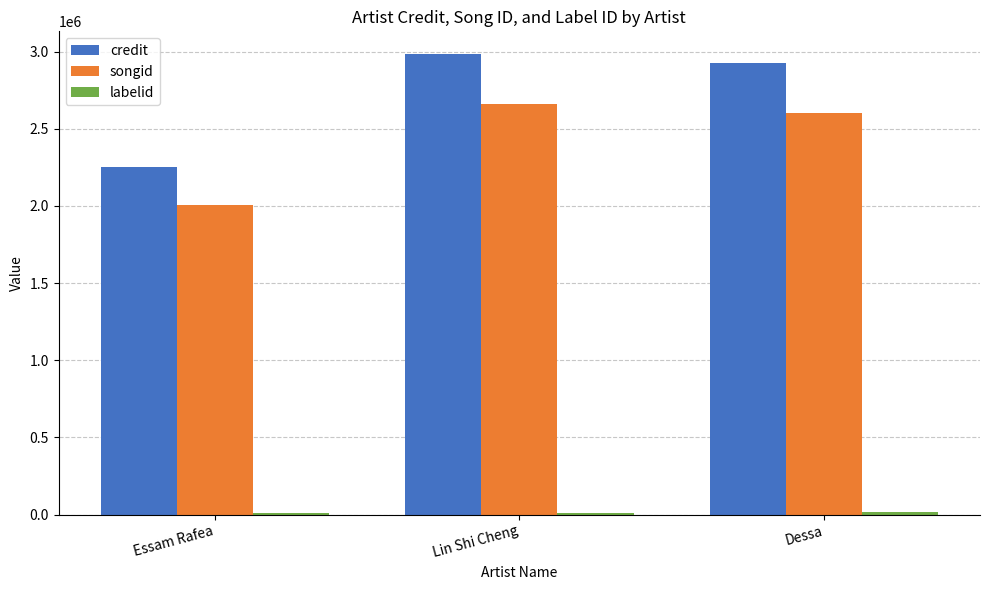

Count the number of data series in this chart.

3